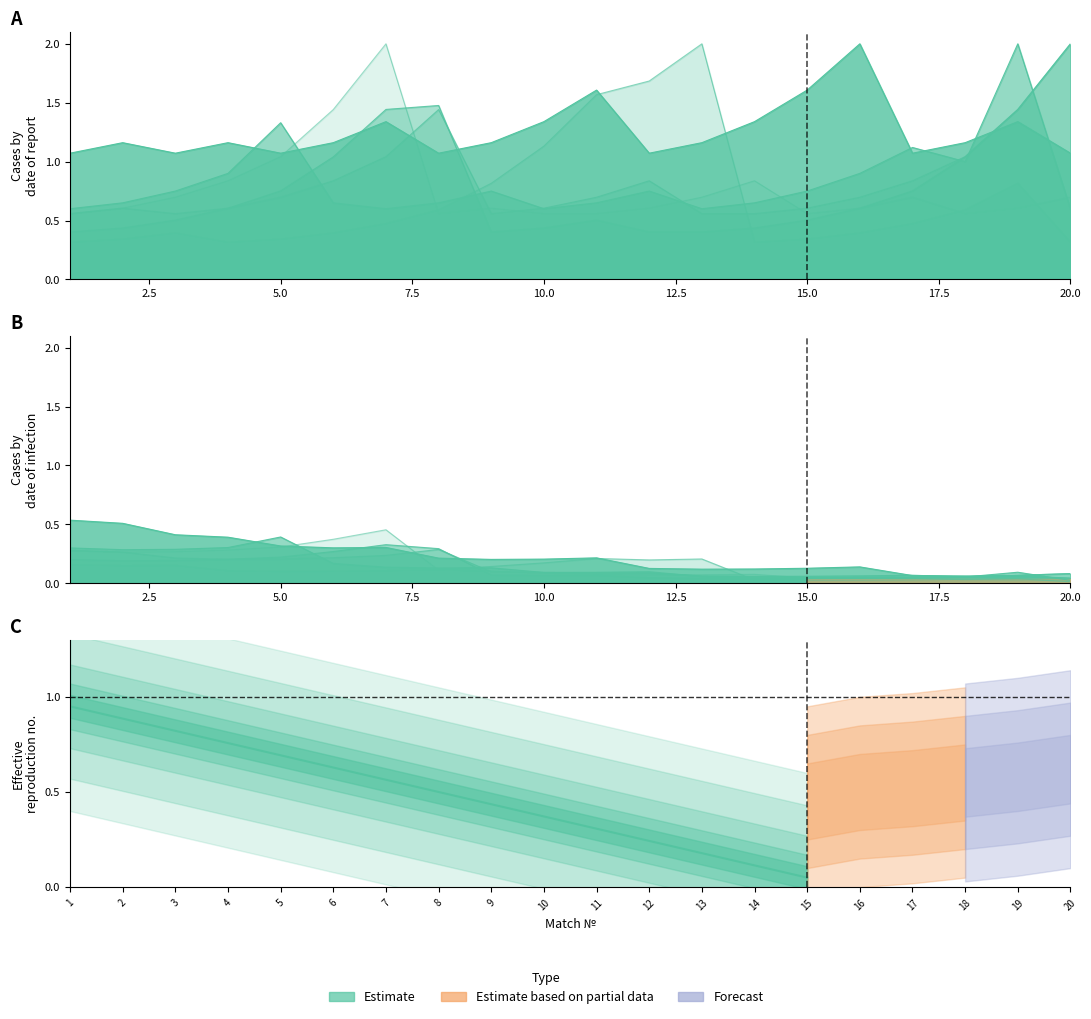

The chart shows a value of 0.2 at 7. True or false?

False